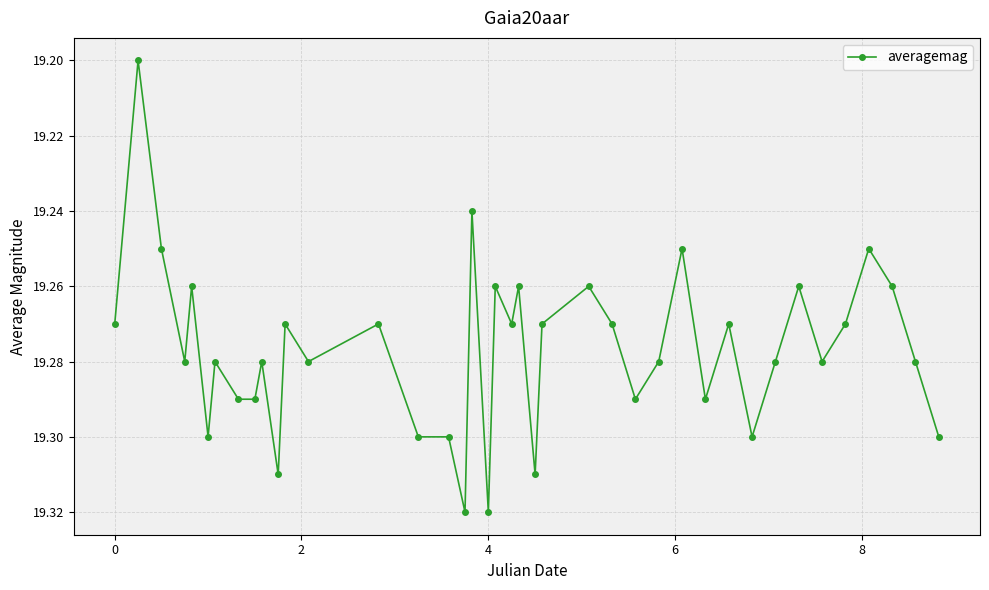

What is the sum of all values?

771.1